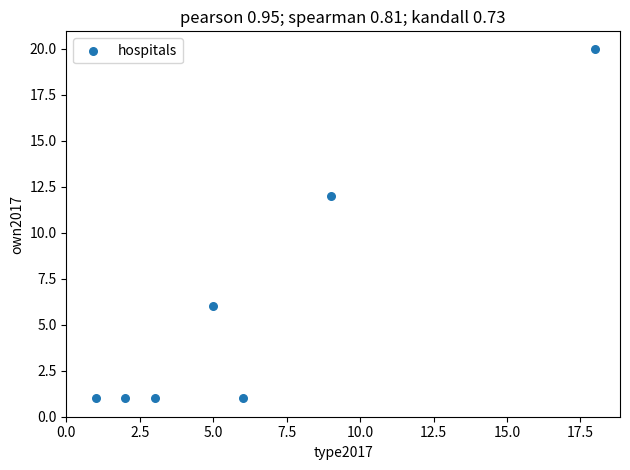

What Y value in the scatter plot is closest to 10?

12